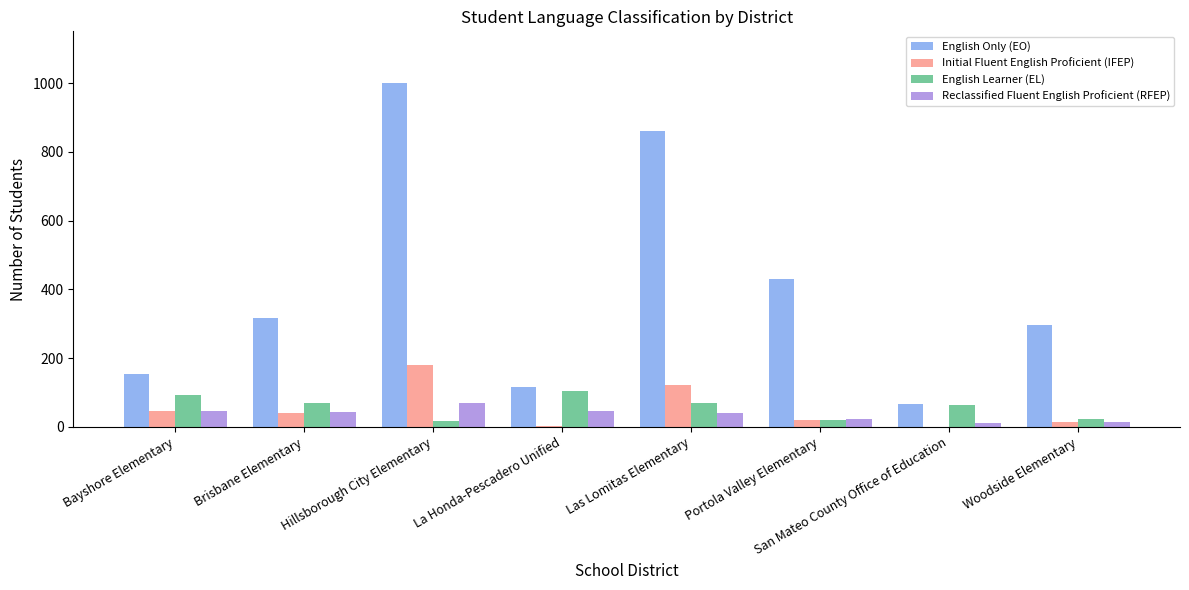

Which series has the largest total across all categories?

English Only (EO)